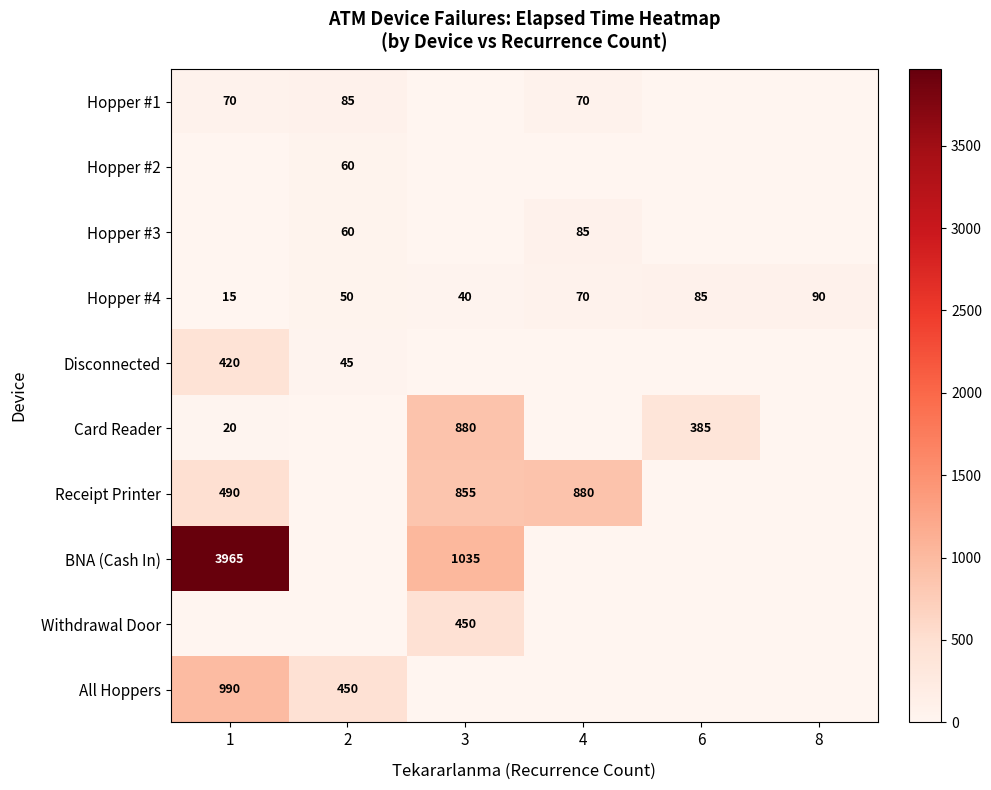

Is it true that Hopper #4 equals 69 at 3?

False